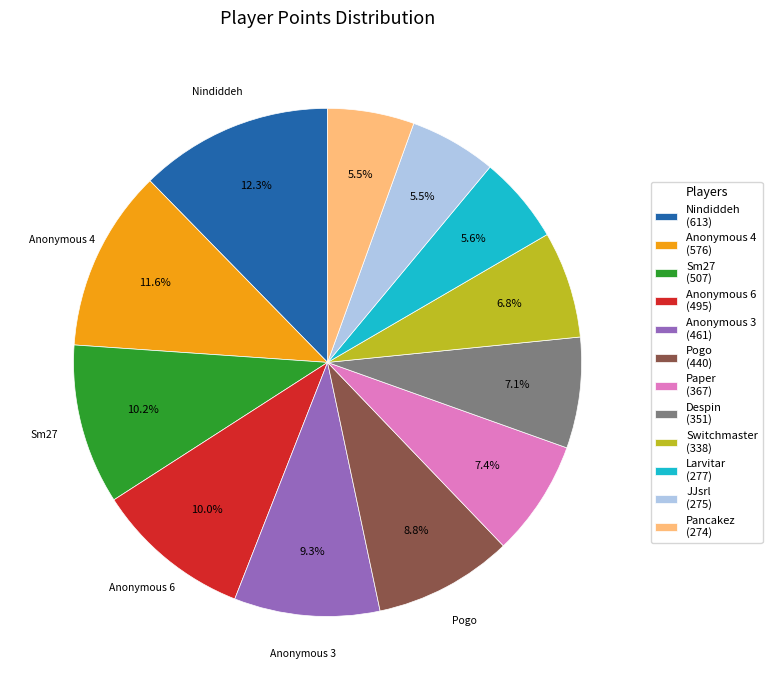

Is Despin the majority of the pie?

No